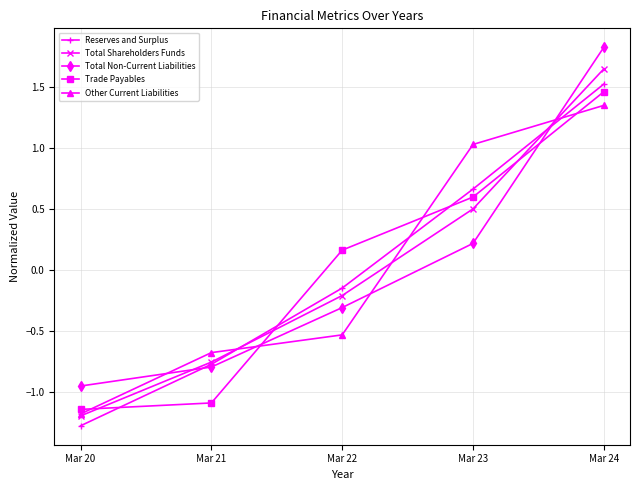

True or false: Total Shareholders Funds and Total Non-Current Liabilities cross at least once.

True